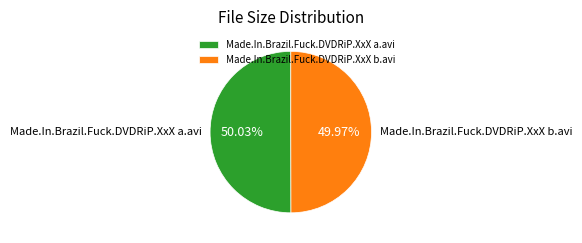

To the nearest percent, what portion does Made.In.Brazil.Fuck.DVDRiP.XxX b.avi represent?

50%